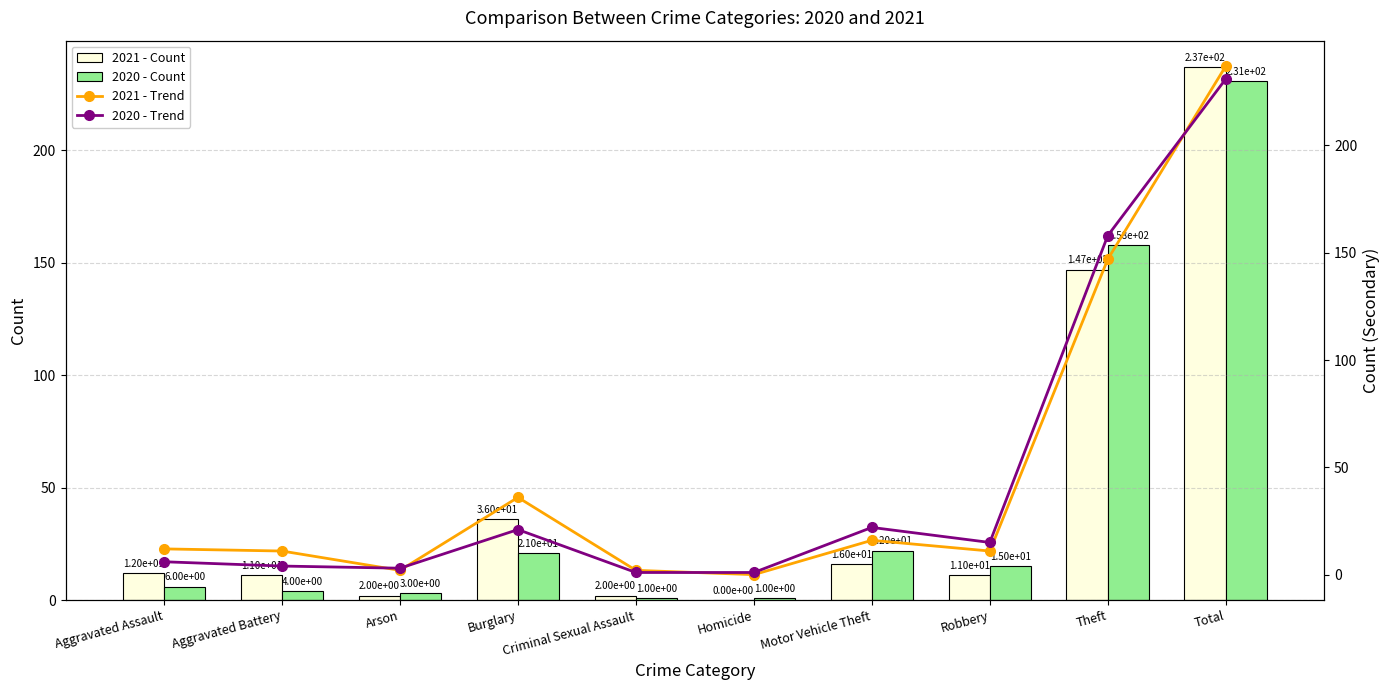

Rank the series by their maximum value, from lowest to highest.

2020 - Count, 2020 - Trend, 2021 - Count, 2021 - Trend